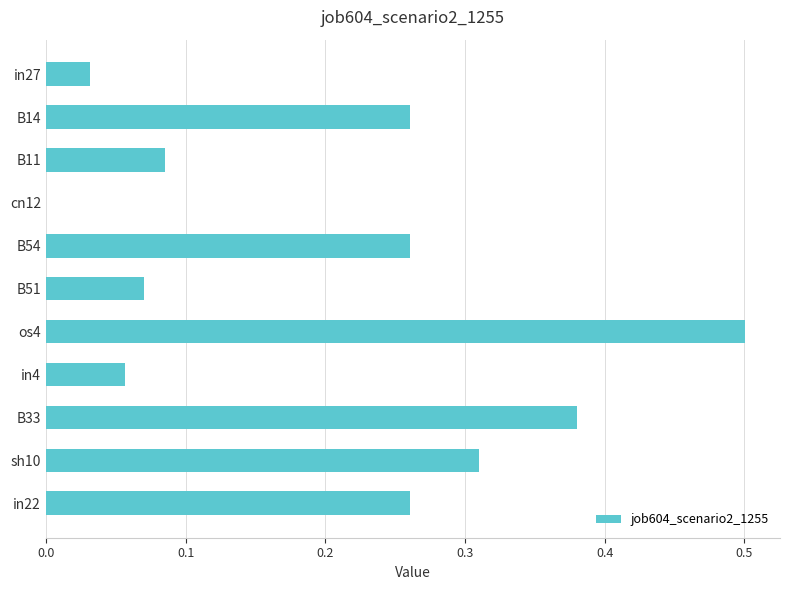

Are the bars horizontal?

Yes